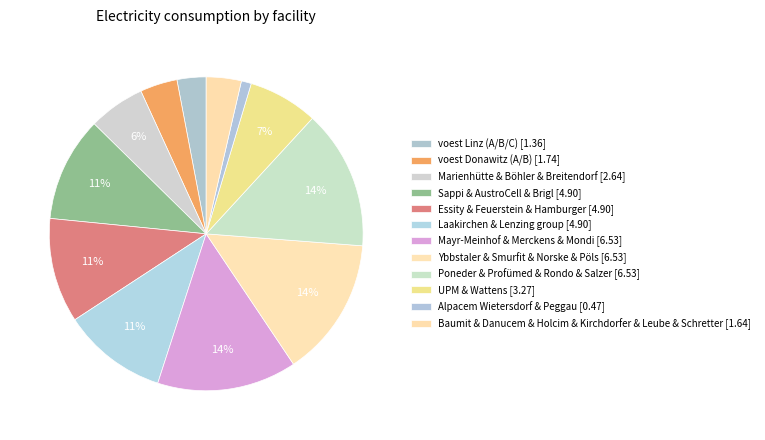

How many segments does this pie chart have?

12